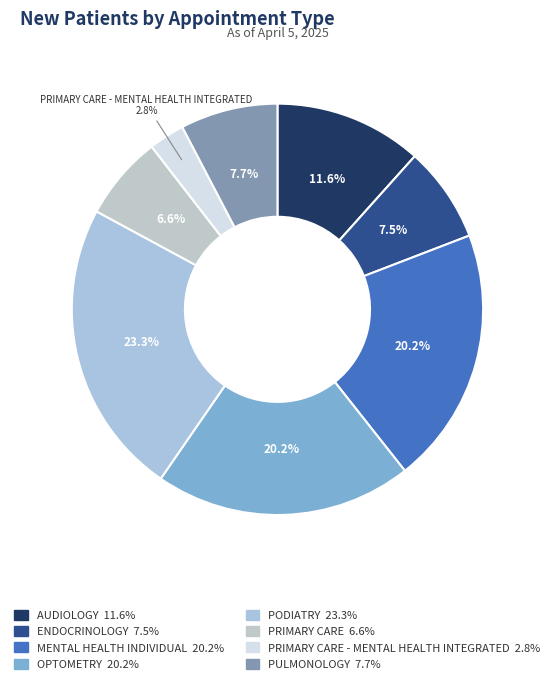

What is the smallest slice in the pie chart?

PRIMARY CARE - MENTAL HEALTH INTEGRATED